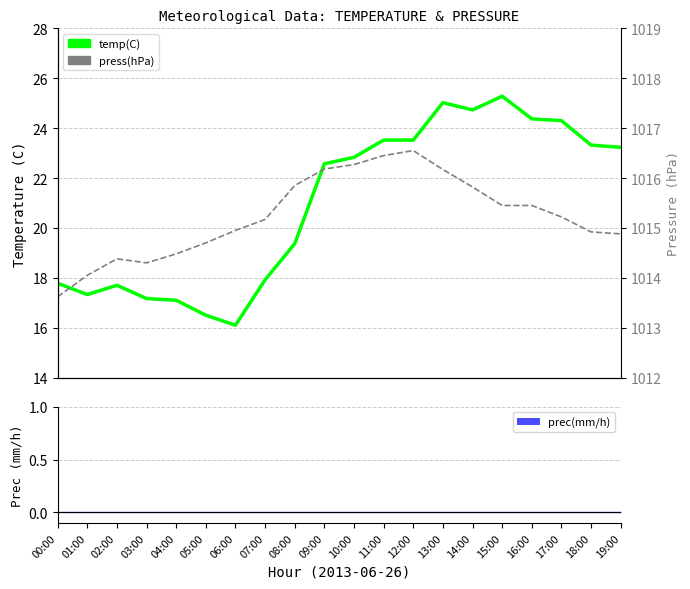

Rank the series by their maximum value, from lowest to highest.

prec(mm/h), temp(C), press(hPa)